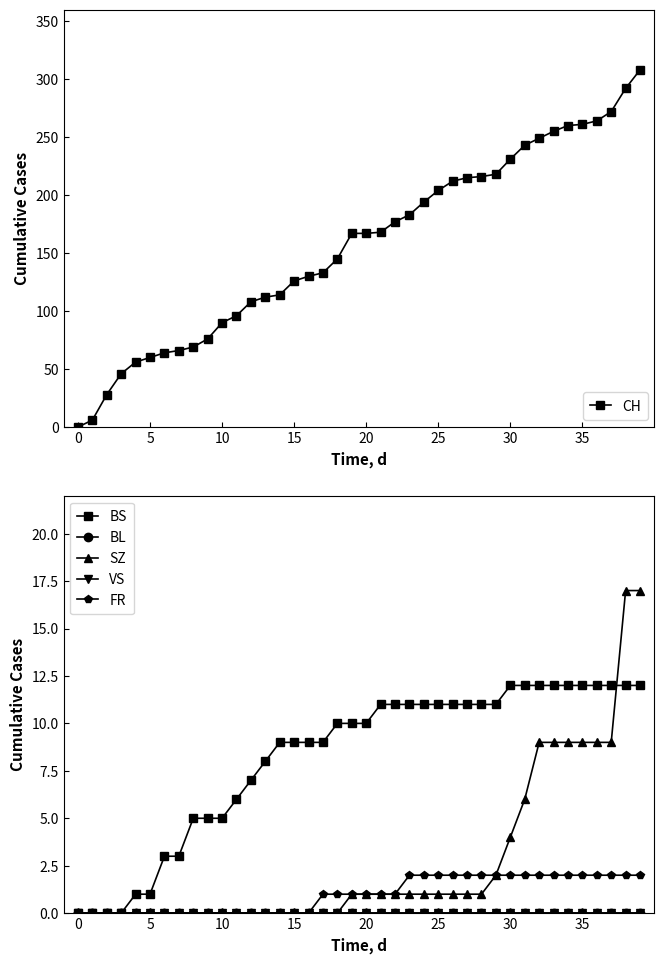

What is the highest value of the CH series?

308